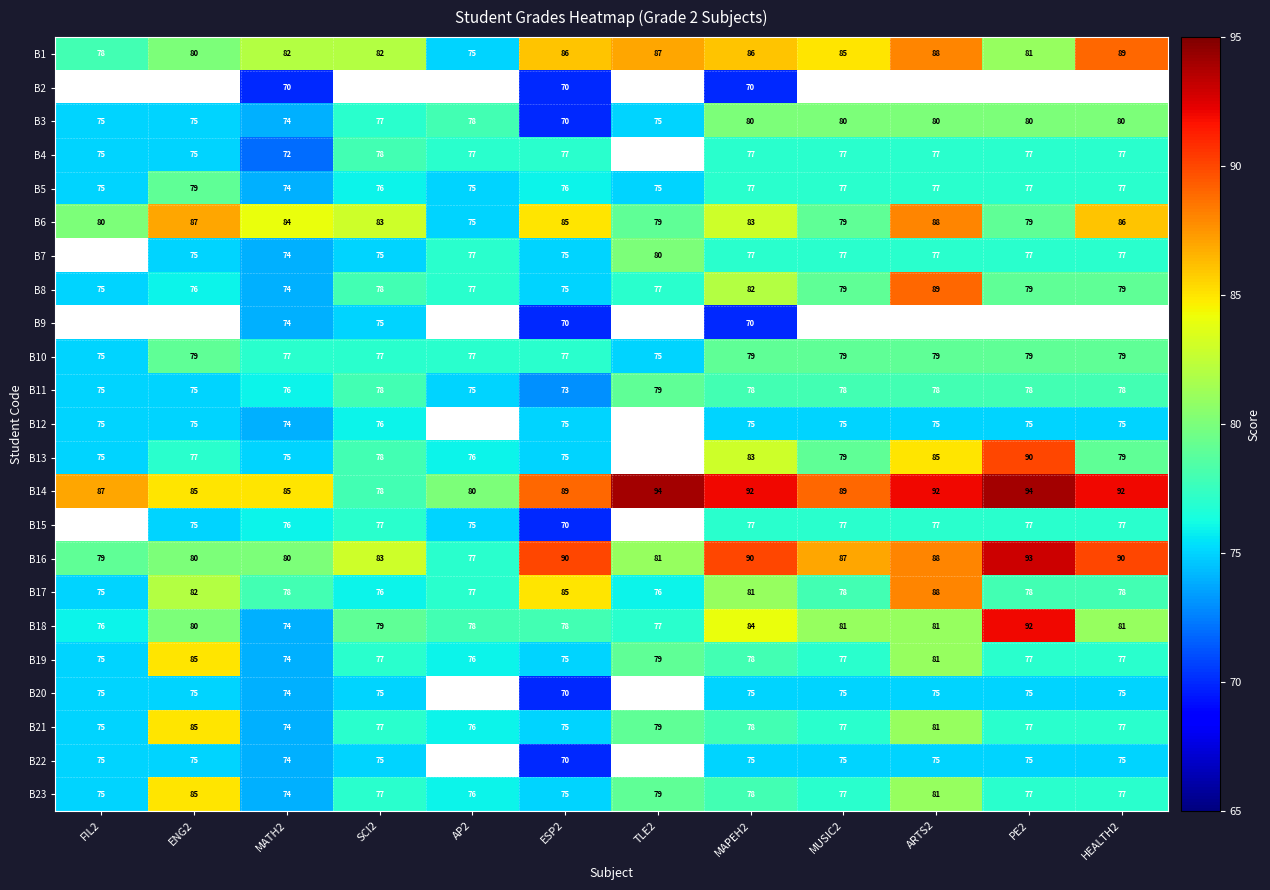

Is the value of B21 at ESP2 greater than the value of B13 at MUSIC2?

No